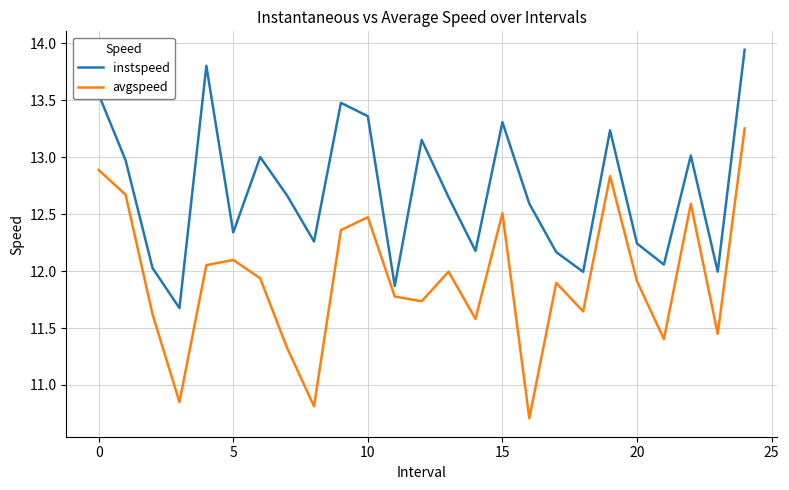

What is the difference between the maximum and minimum values in the instspeed series?

2.3